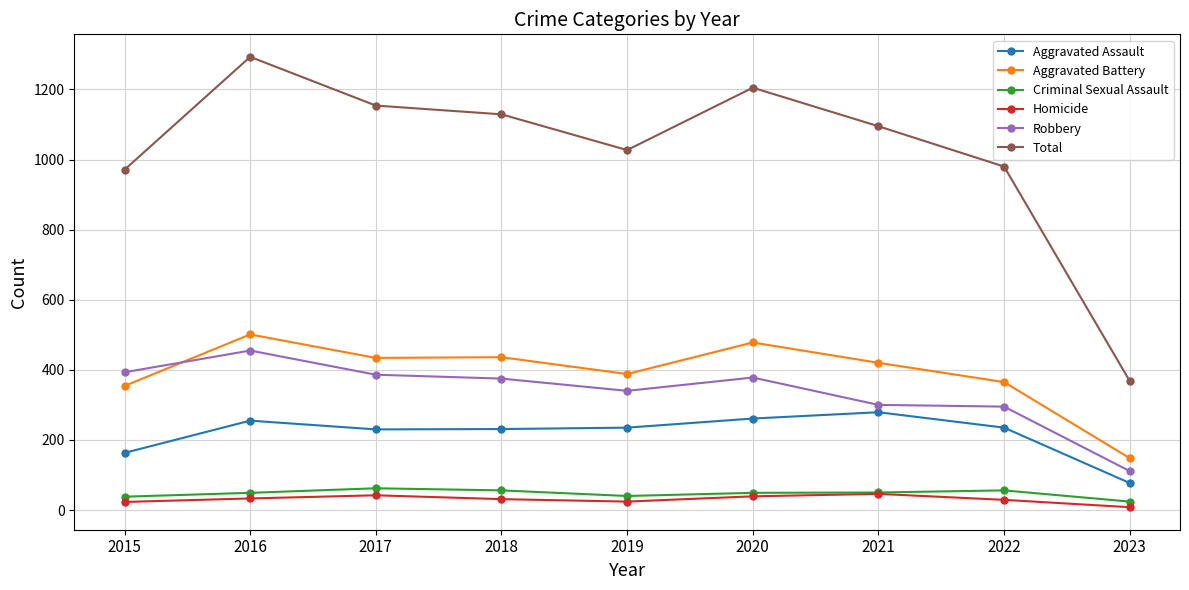

What is the total value across all series at 2023?

736